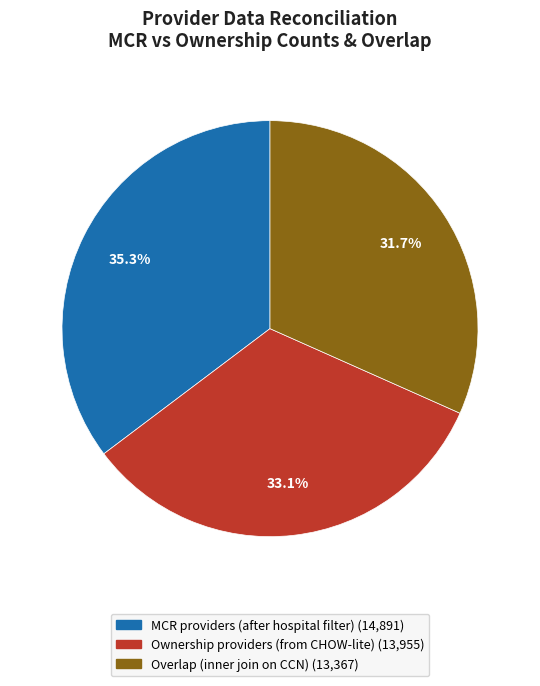

How many segments does this pie chart have?

3